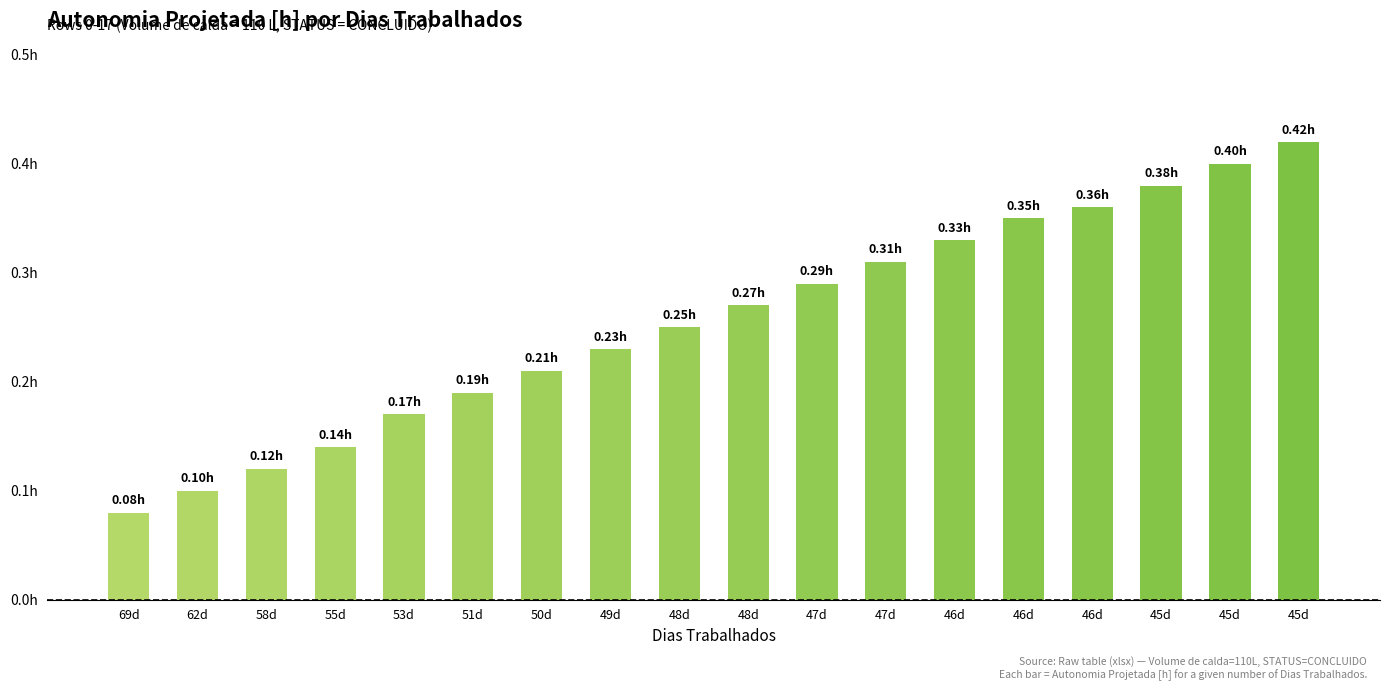

True or false: the data shows 0.2 at 48d.

True